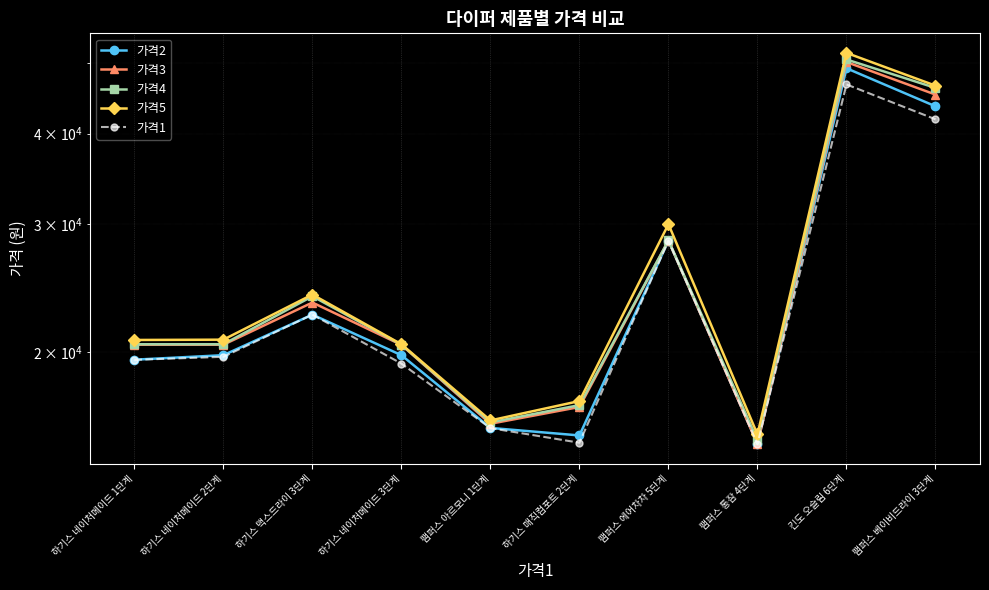

Which series has the largest total across all categories?

가격5